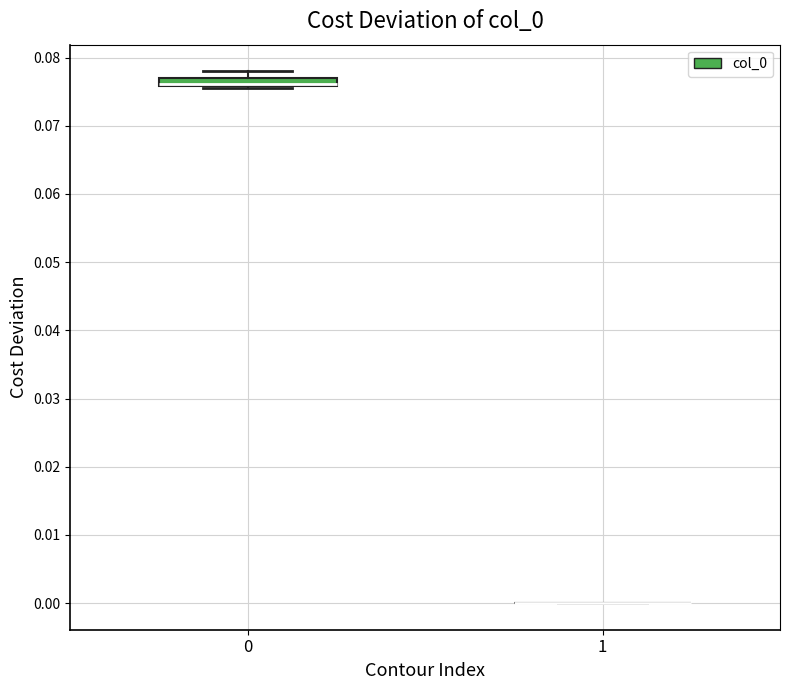

Comparing the boxes themselves (not the whiskers), which one is the tallest?

0